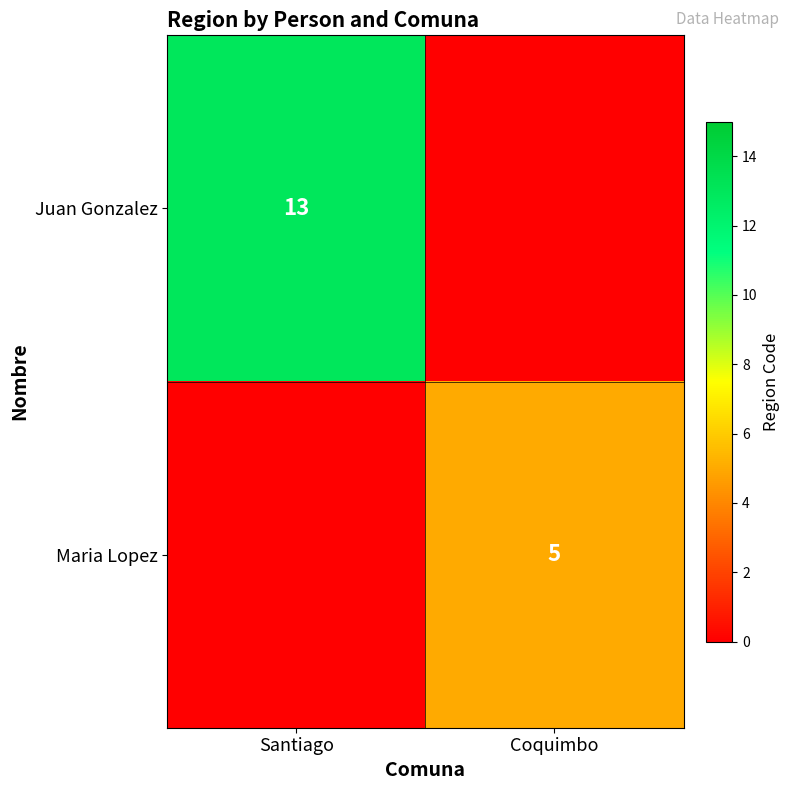

Is it true that Maria Lopez equals 5 at Coquimbo?

True